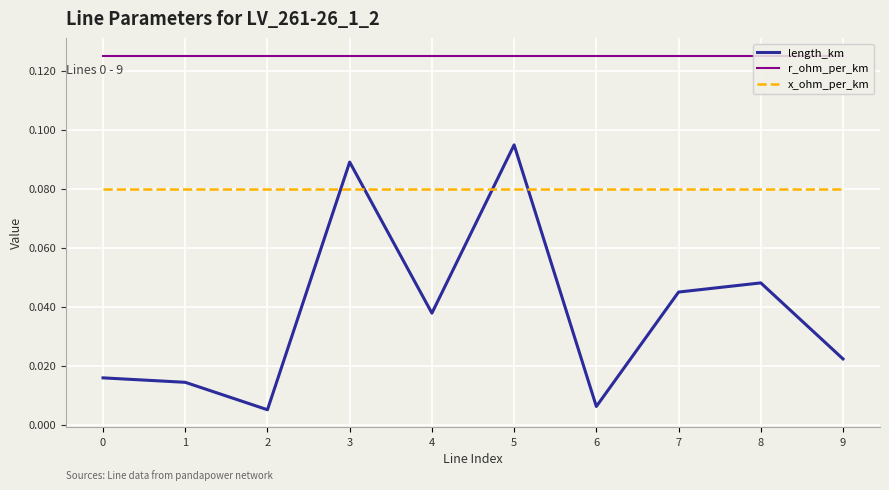

Between 4 and 9, which series saw the biggest shift?

length_km